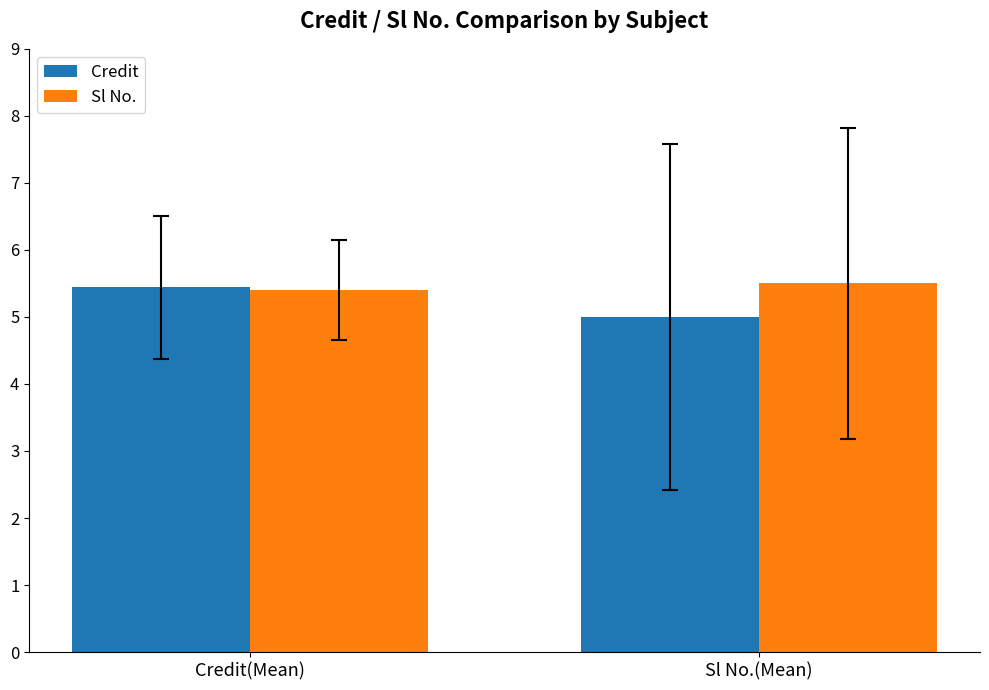

At which label is Sl No. closest to 5?

Credit(Mean)